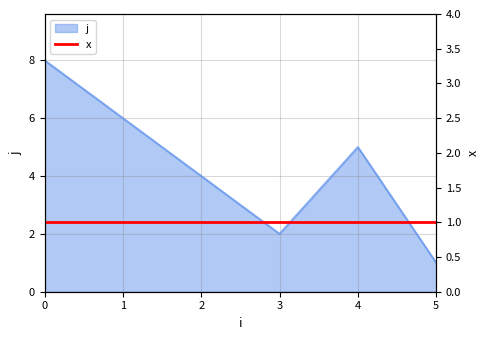

What is the approximate value at 4?

5